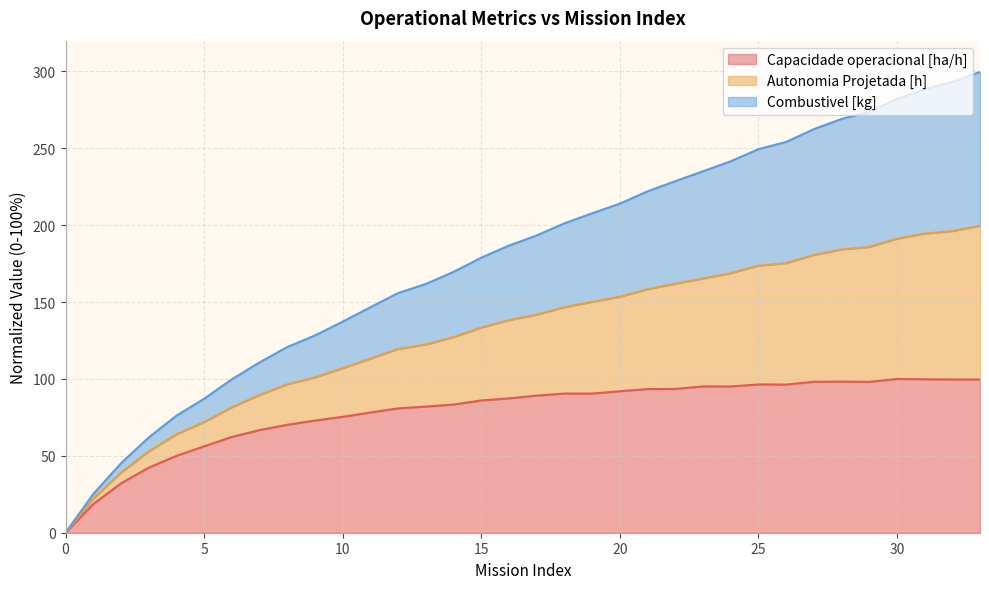

Does the chart have visible grid lines?

Yes